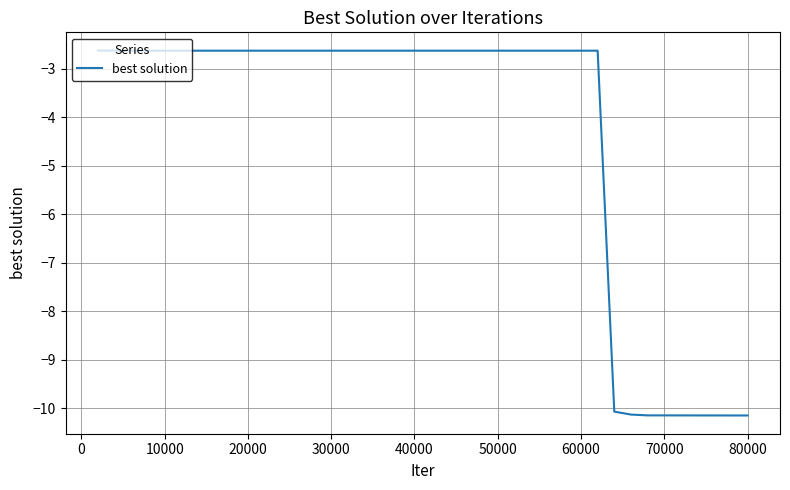

What is the greatest value displayed?

-2.6